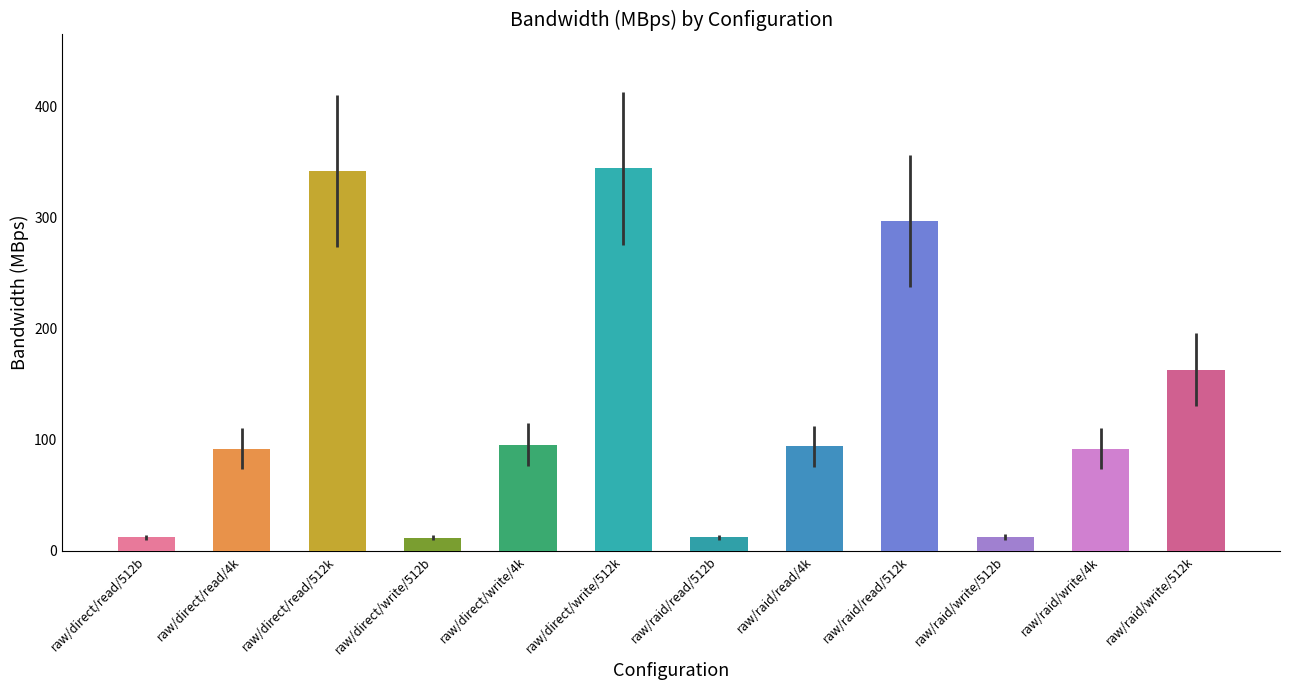

What is the change in value from raw/direct/write/4k to raw/raid/write/512k?

+67.3